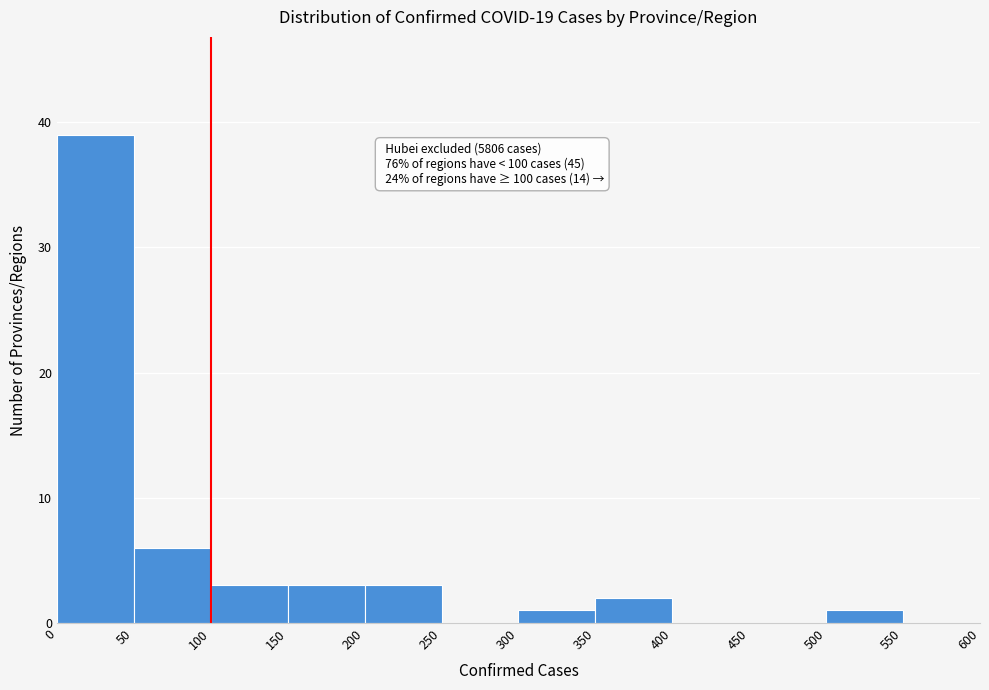

Over which range of the x-axis is the bar tallest?

0 to 50